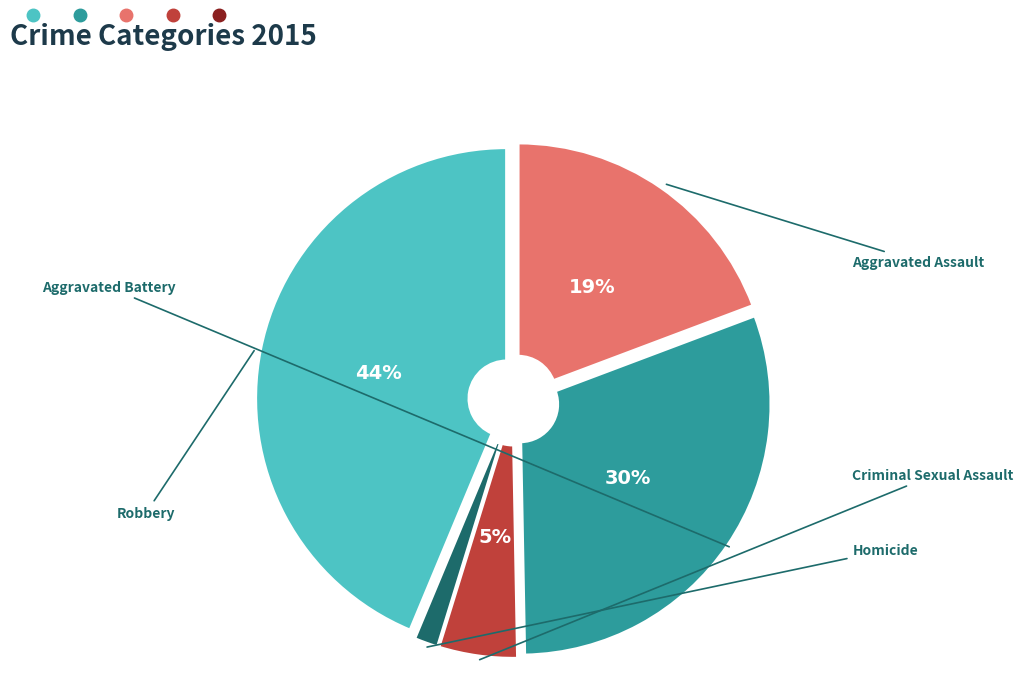

Is there a majority slice in this chart?

No